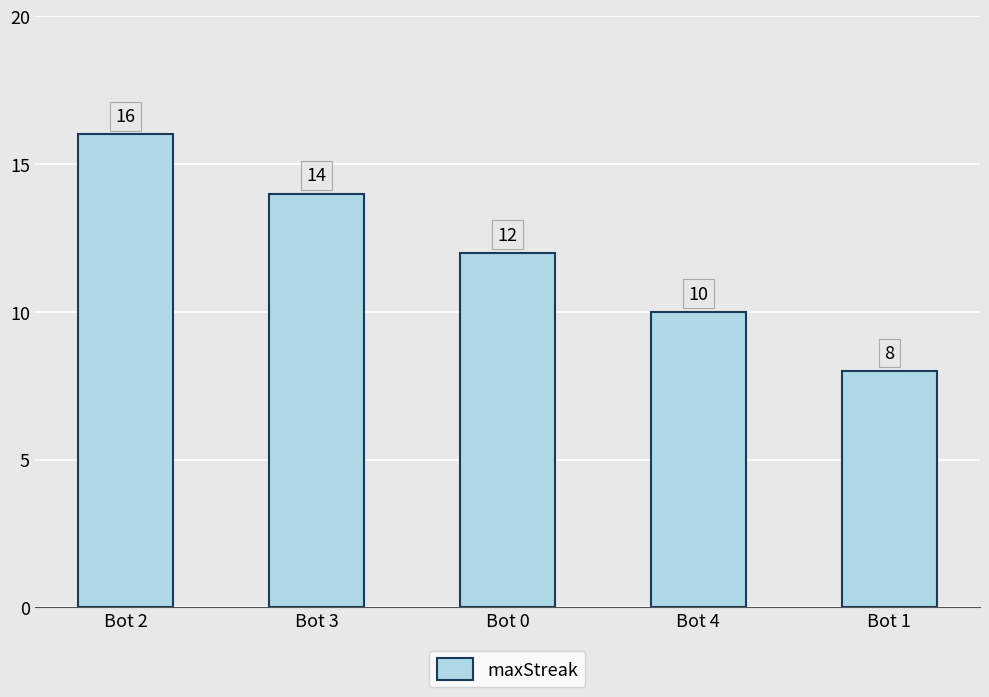

What is the sum of the values at Bot 3 and Bot 2?

30